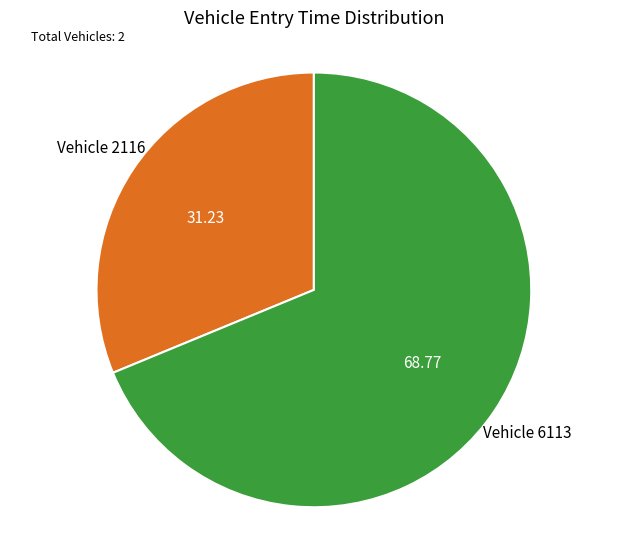

Is there a majority slice in this chart?

Yes